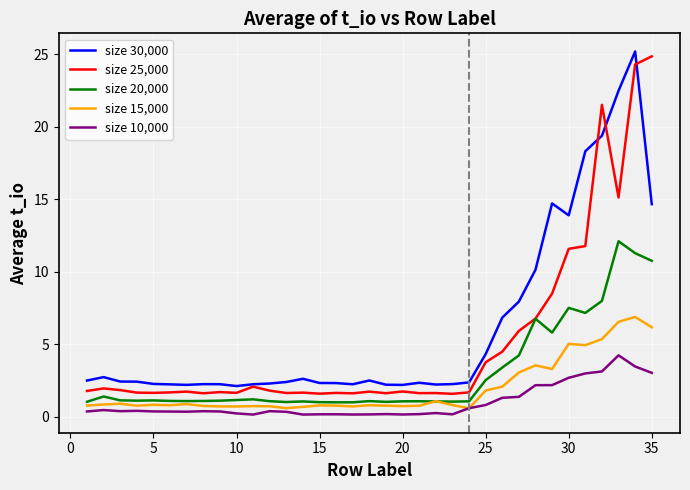

Rank the series by their maximum value, from highest to lowest.

size 30,000, size 25,000, size 20,000, size 15,000, size 10,000